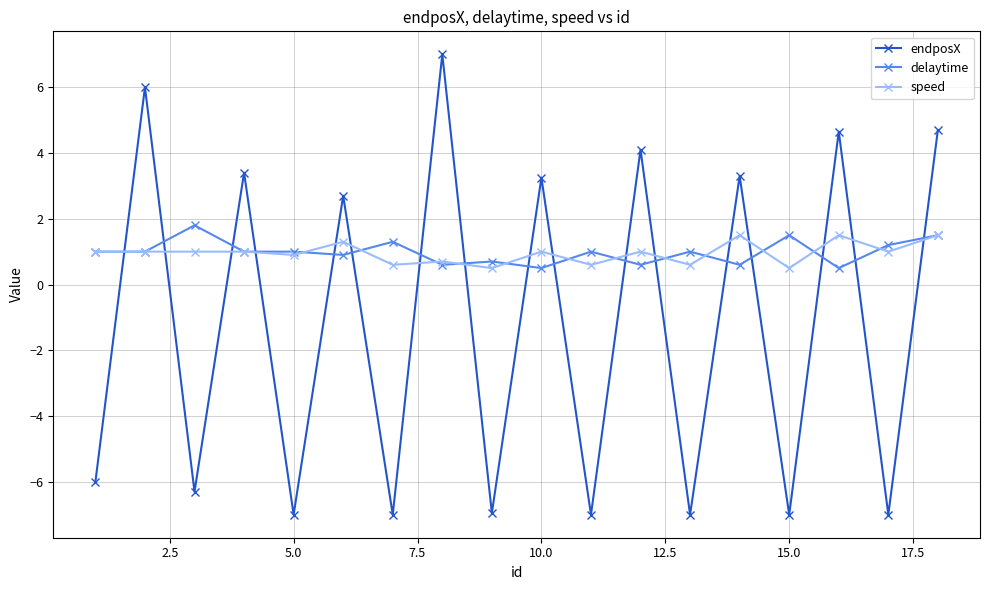

Which series has the largest range (max minus min)?

endposX